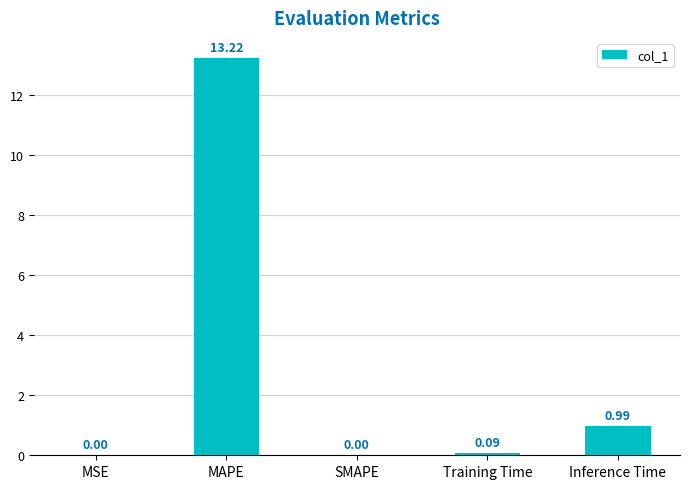

What is the sum of all values?

14.3